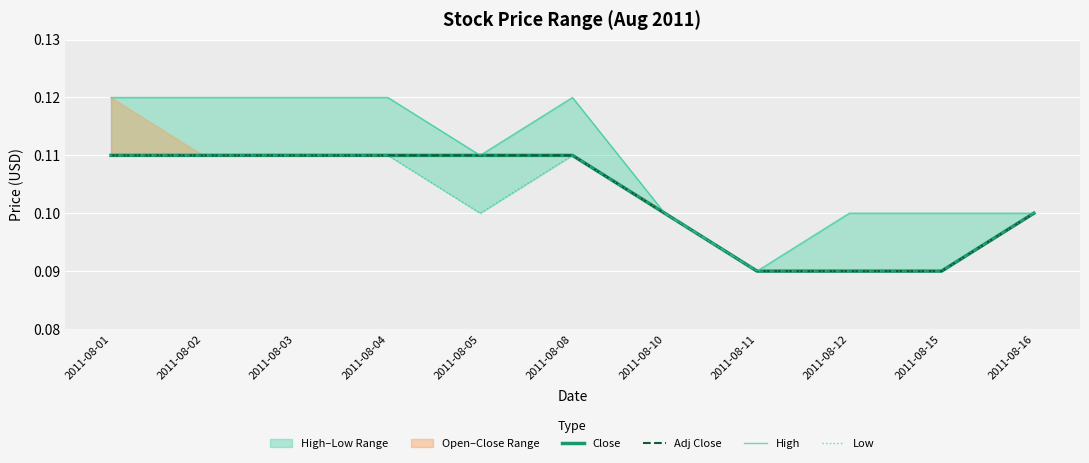

Reading left to right, transcribe all the data shown in this chart.

Close: 2011-08-01=0.1	2011-08-02=0.1	2011-08-03=0.1	2011-08-04=0.1	2011-08-05=0.1	2011-08-08=0.1	2011-08-10=0.1	2011-08-11=0.1	2011-08-12=0.1	2011-08-15=0.1	2011-08-16=0.1
Adj Close: 2011-08-01=0.1	2011-08-02=0.1	2011-08-03=0.1	2011-08-04=0.1	2011-08-05=0.1	2011-08-08=0.1	2011-08-10=0.1	2011-08-11=0.1	2011-08-12=0.1	2011-08-15=0.1	2011-08-16=0.1
High: 2011-08-01=0.1	2011-08-02=0.1	2011-08-03=0.1	2011-08-04=0.1	2011-08-05=0.1	2011-08-08=0.1	2011-08-10=0.1	2011-08-11=0.1	2011-08-12=0.1	2011-08-15=0.1	2011-08-16=0.1
Low: 2011-08-01=0.1	2011-08-02=0.1	2011-08-03=0.1	2011-08-04=0.1	2011-08-05=0.1	2011-08-08=0.1	2011-08-10=0.1	2011-08-11=0.1	2011-08-12=0.1	2011-08-15=0.1	2011-08-16=0.1